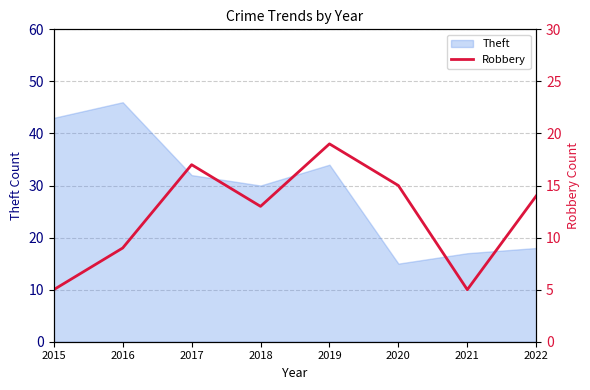

At which label is the value closest to 12?

2018